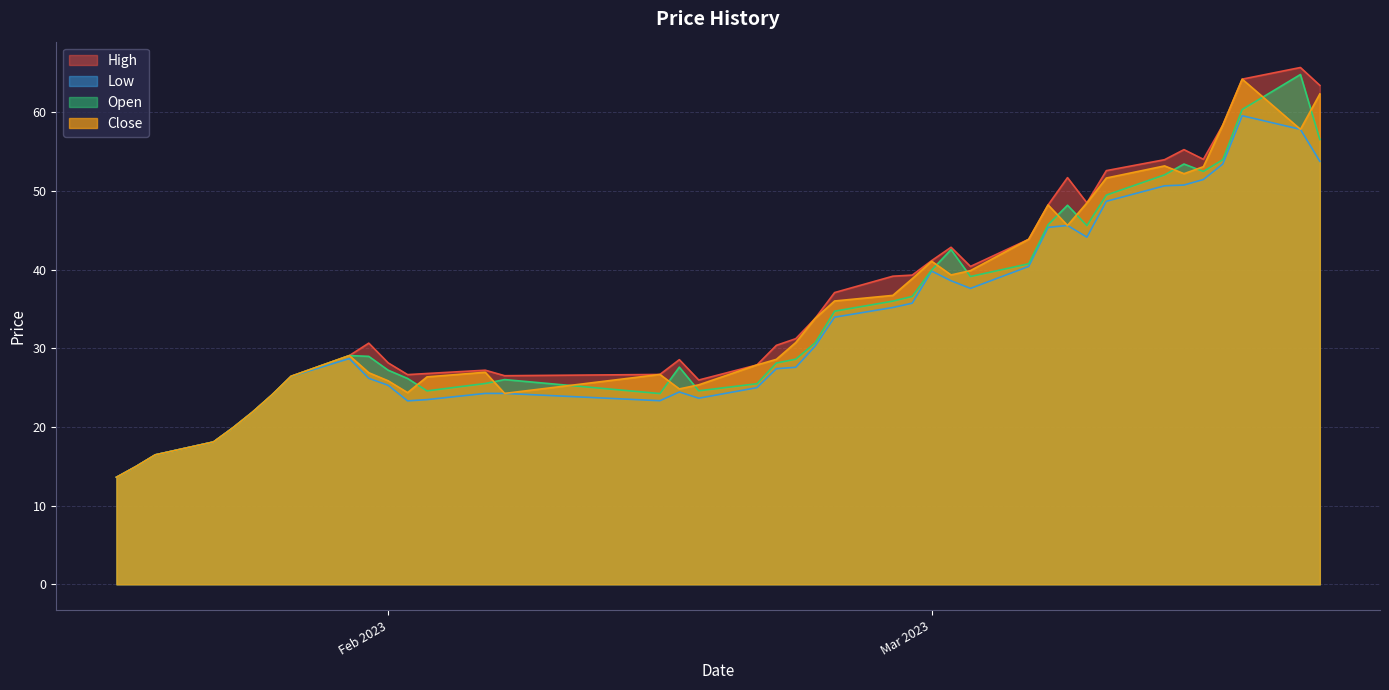

At which label is Open closest to 39?

03.03.2023